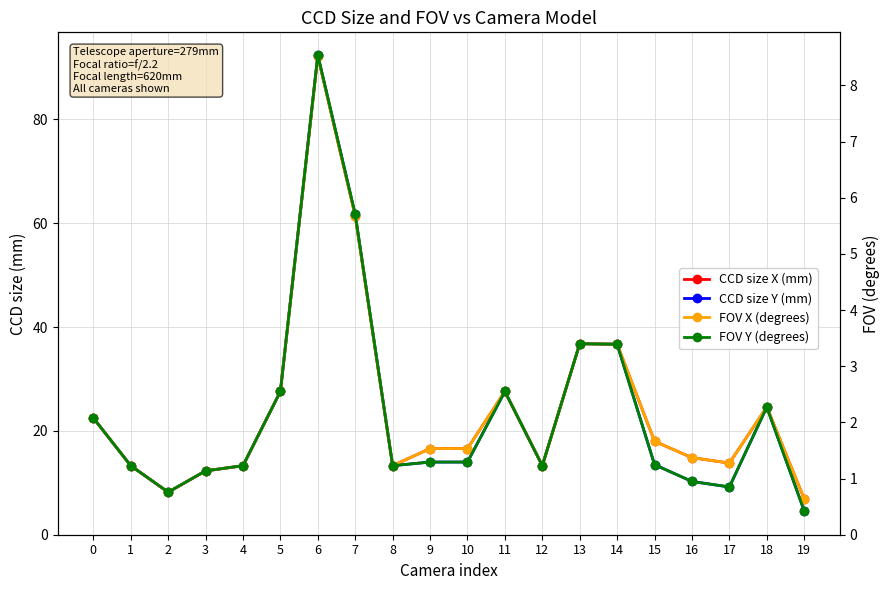

Is the value of CCD size Y (mm) at 15 greater than the value of CCD size X (mm) at 6?

No